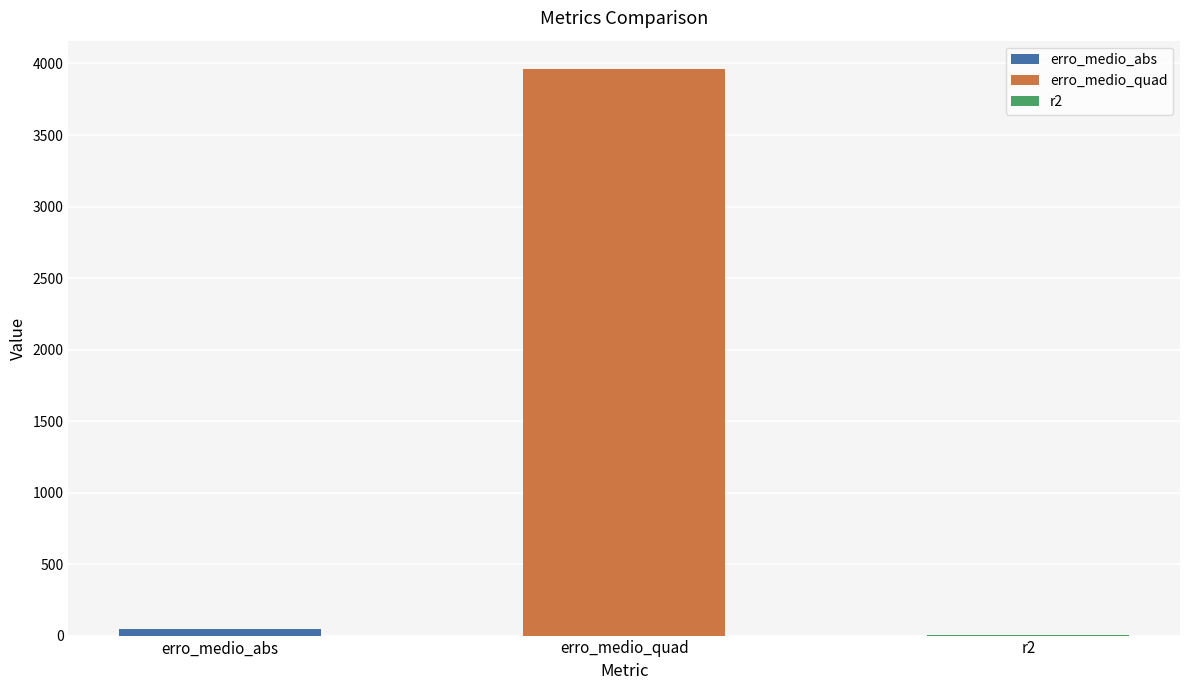

Which has a higher value, erro_medio_quad or erro_medio_abs?

erro_medio_quad